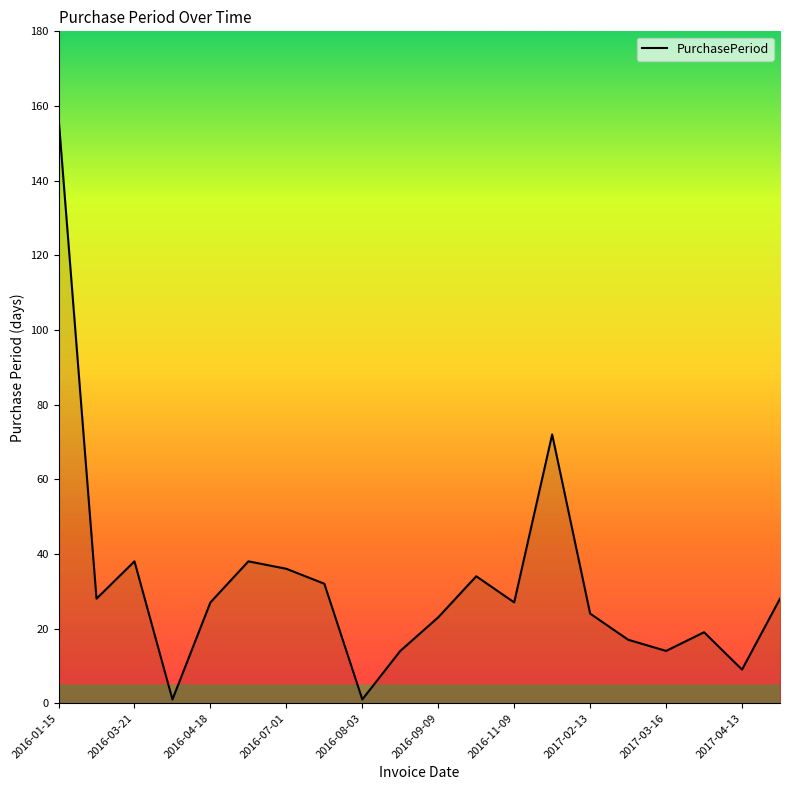

What is the difference between the maximum and minimum values?

156